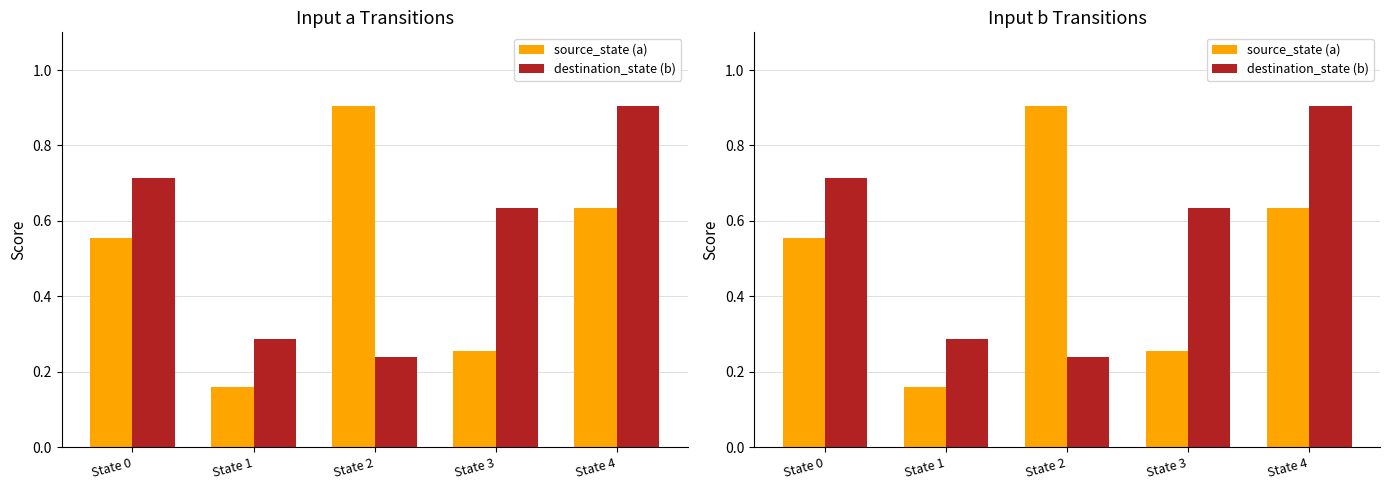

What is the value of the source_state (a) bar at the 2nd from the left?

0.2